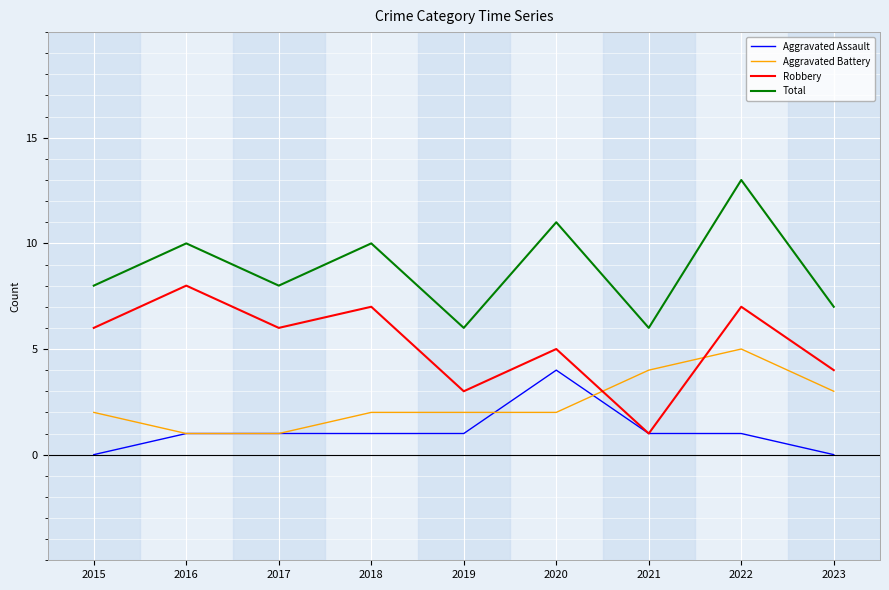

What is the average value of the Aggravated Assault series?

1